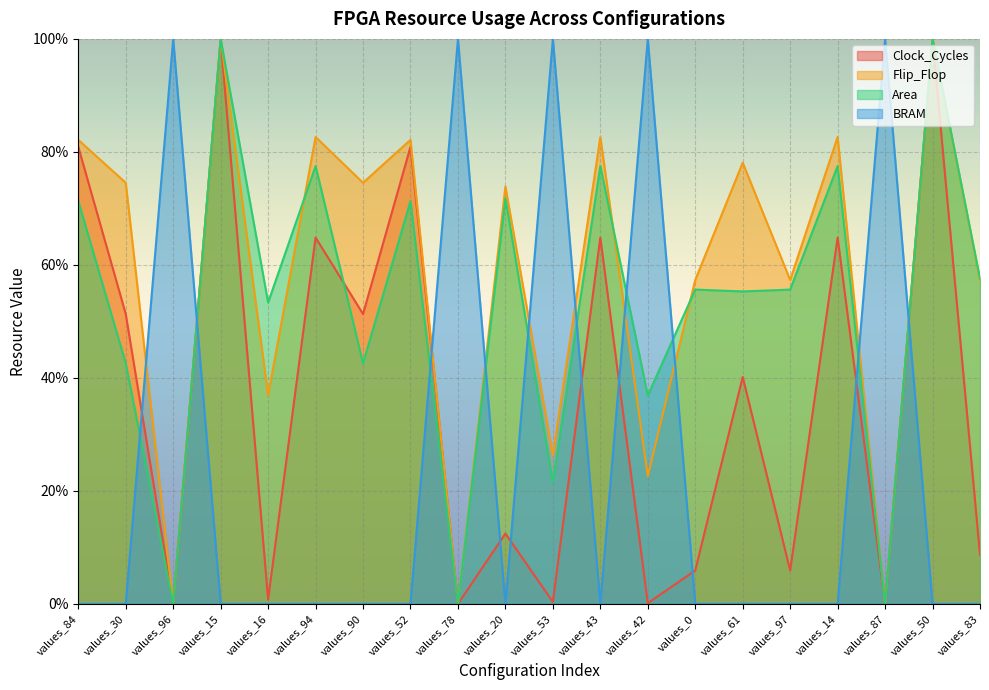

True or false: BRAM and Clock_Cycles intersect in this chart.

True